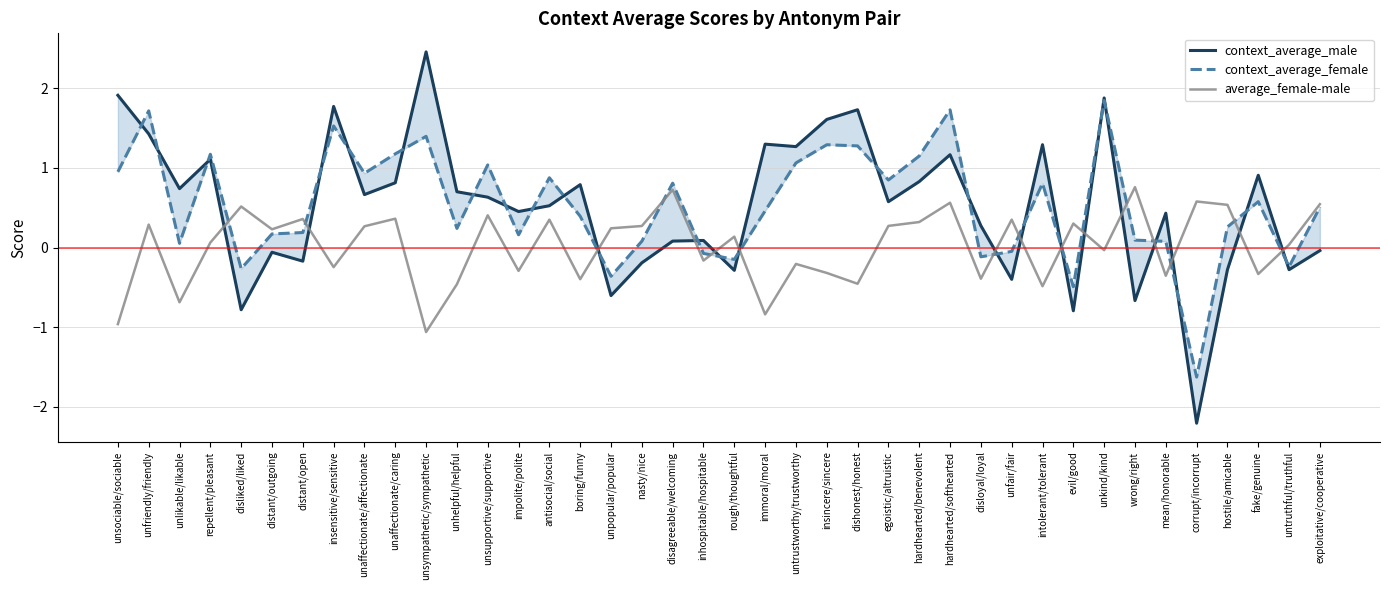

What is the total value across all series at unsympathetic/sympathetic?

2.8